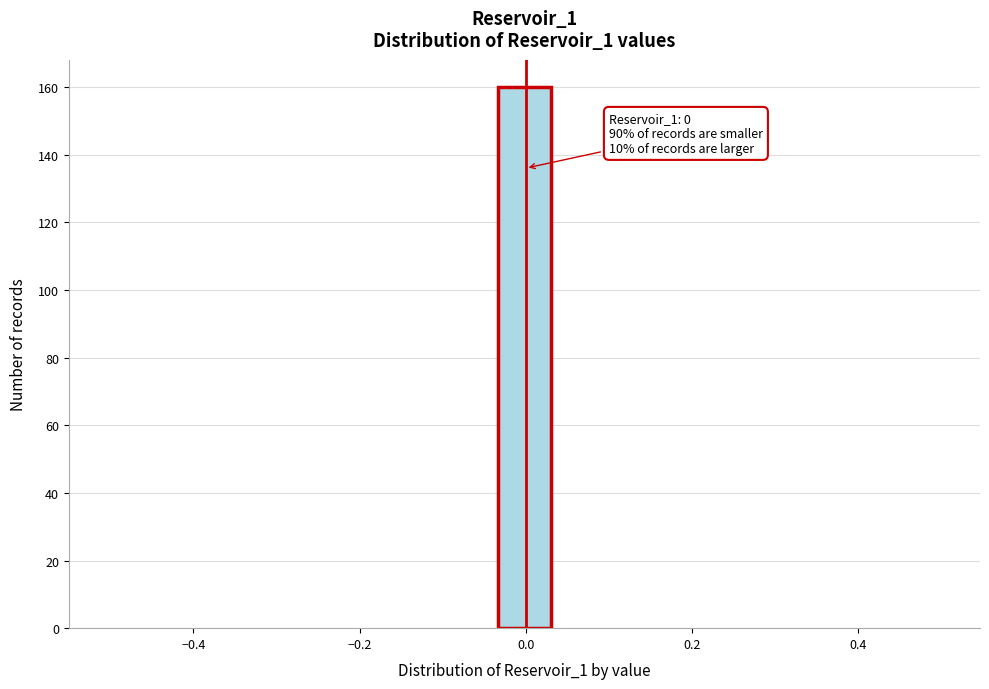

Around what value on the x-axis is the tallest bar? Give the approximate position of its centre, as read against the axis.

0.00